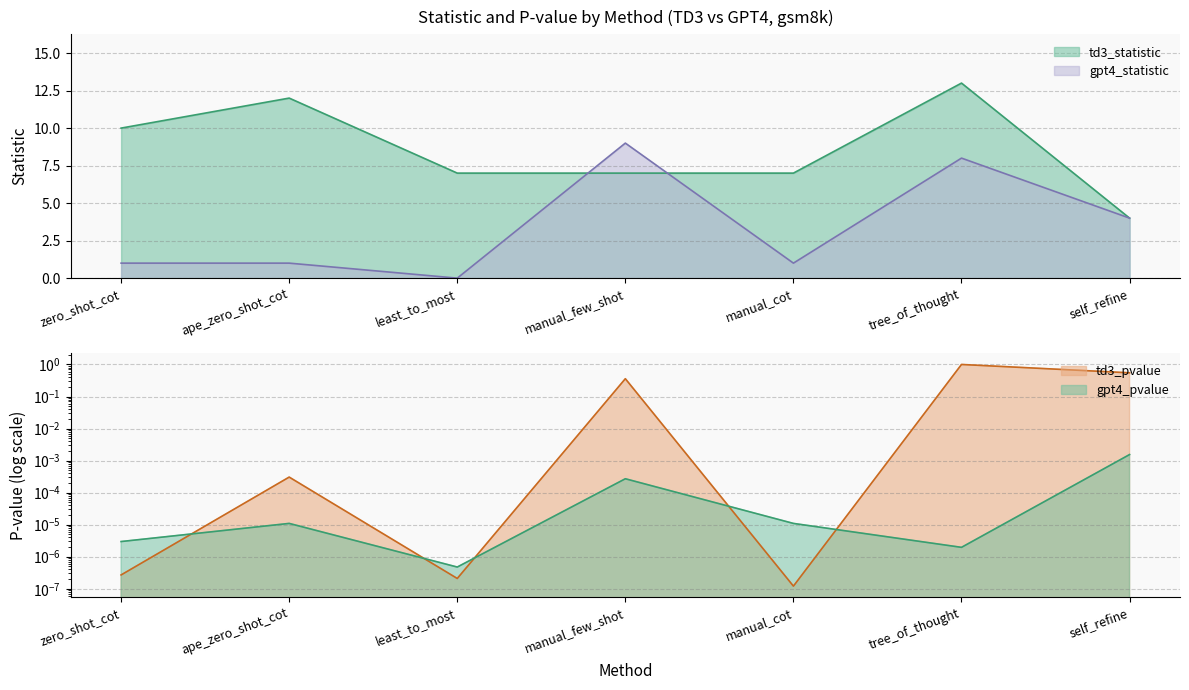

Count the gpt4_statistic values in the range 1 to 8.

5